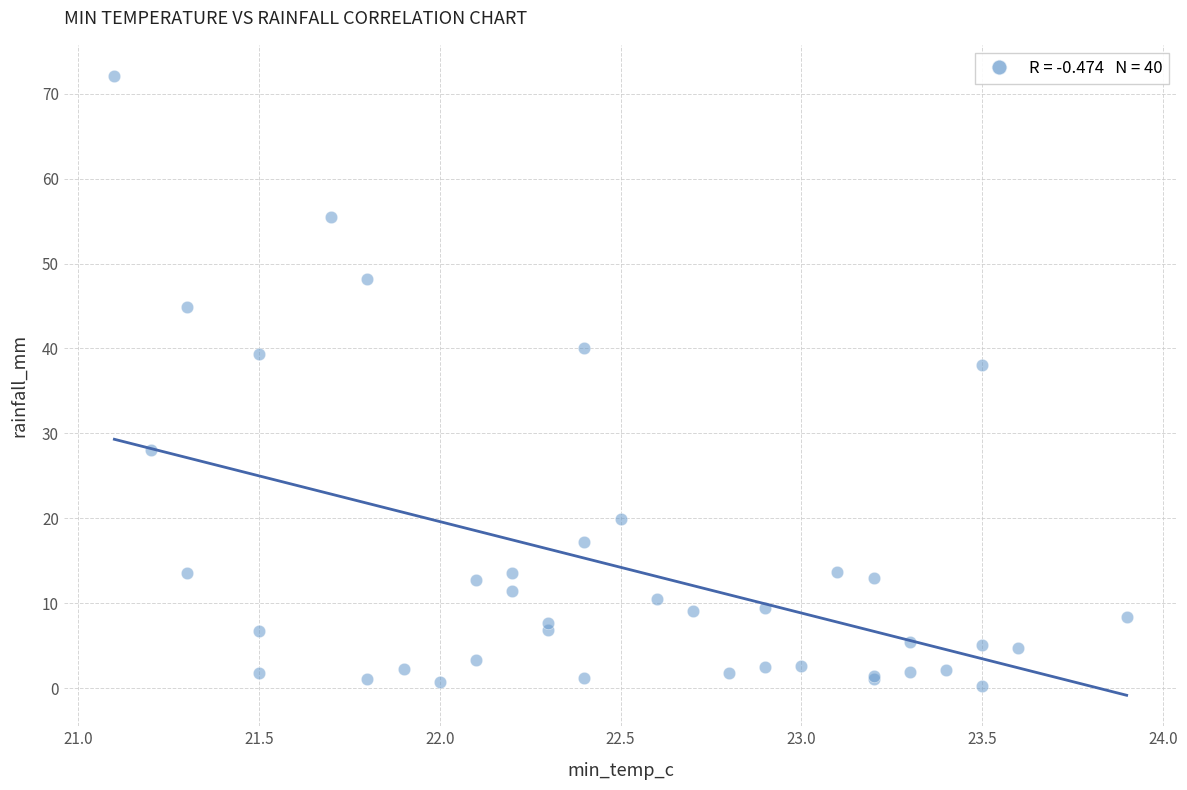

What Y value in the scatter plot is closest to 36?

38.0